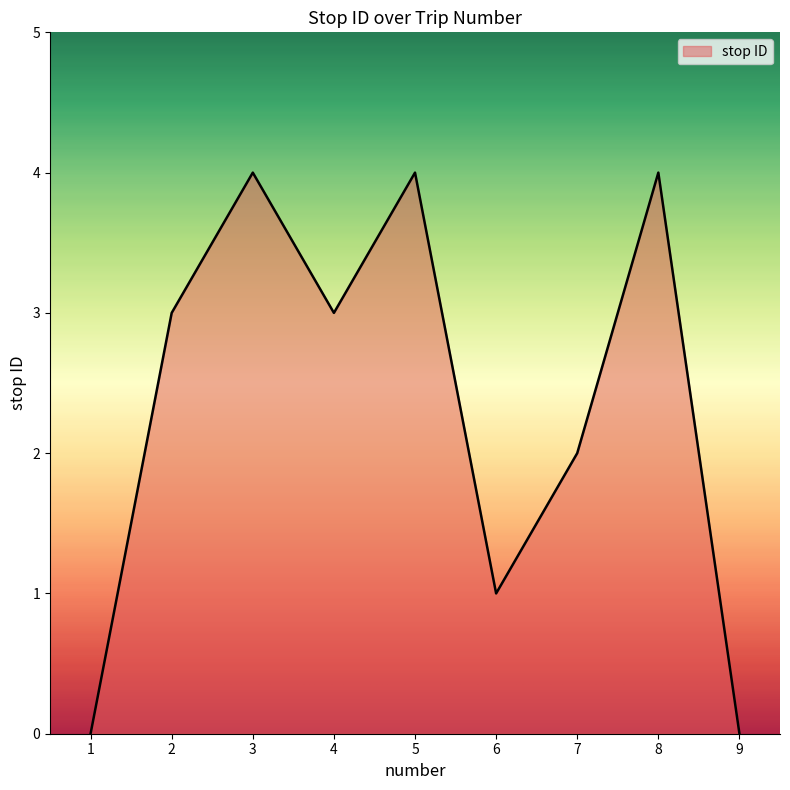

Count the number of categories in the chart.

9